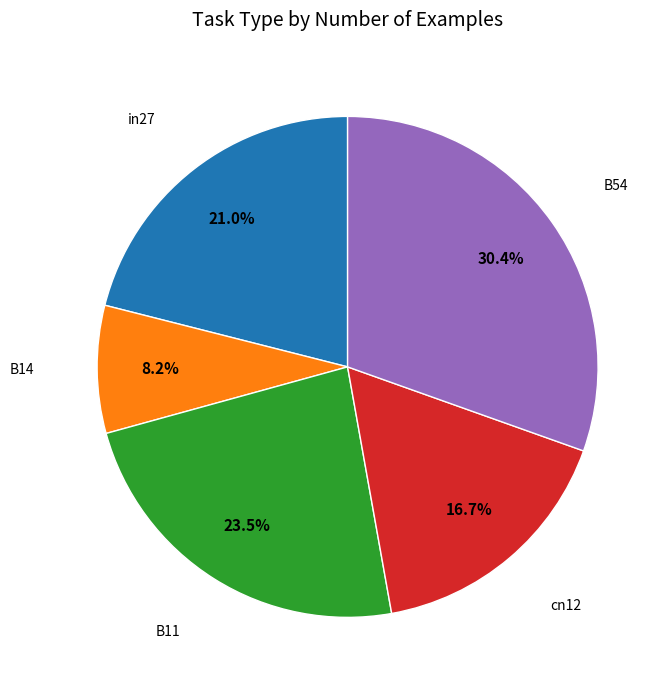

Is there any slice that represents more than half of the pie?

No